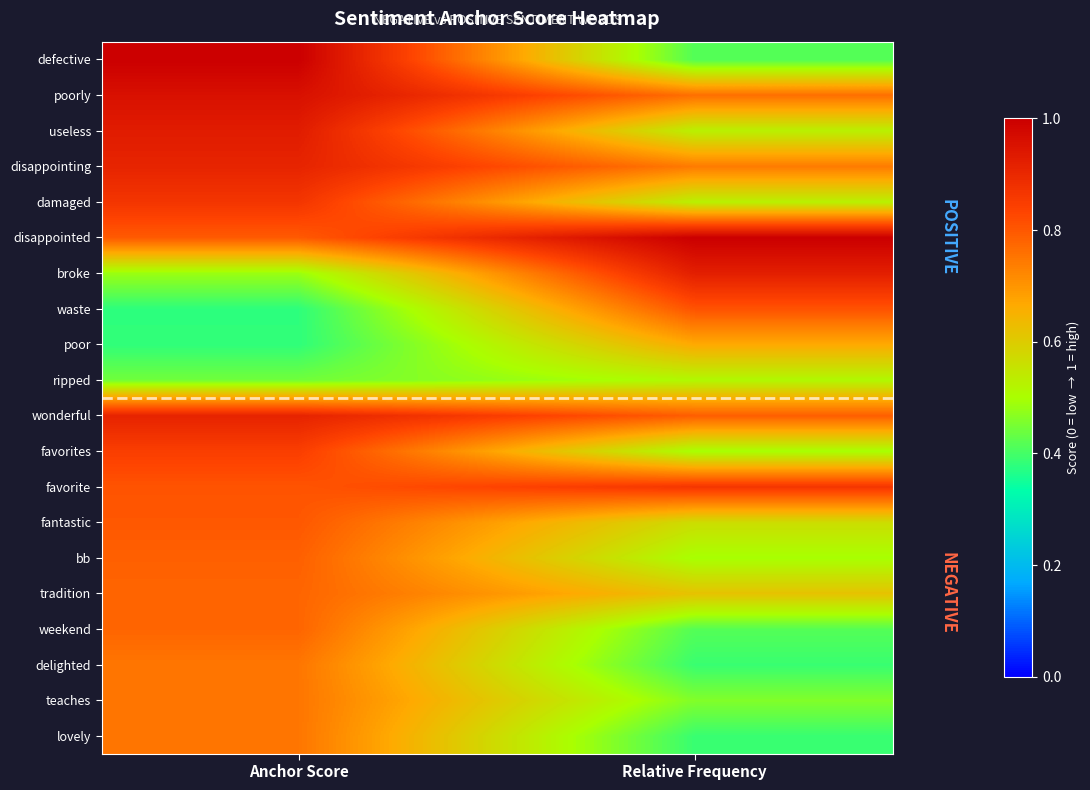

Between Relative Frequency and Anchor Score, which is larger?

Anchor Score